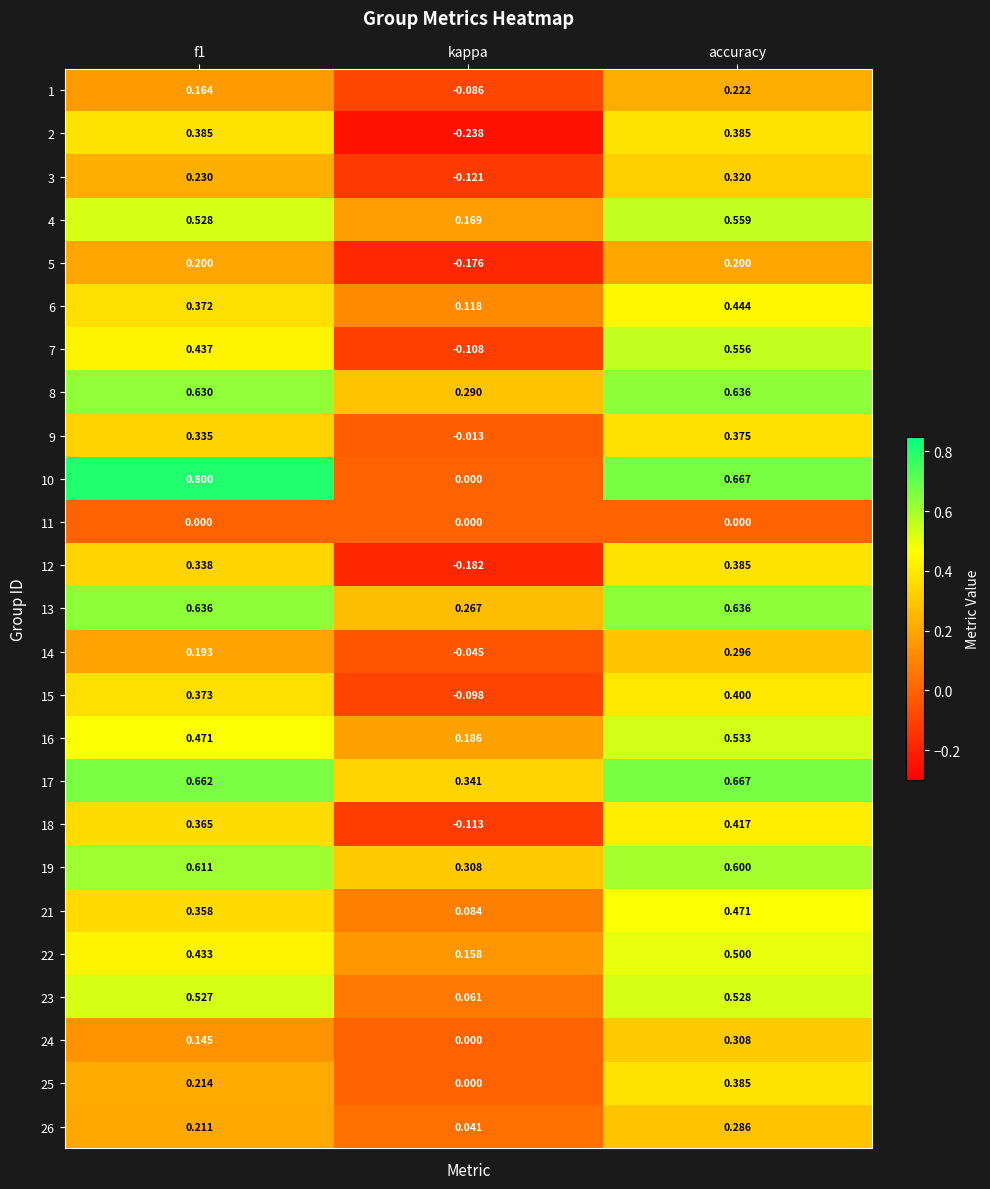

Which category has the lowest value in the 2 series?

kappa